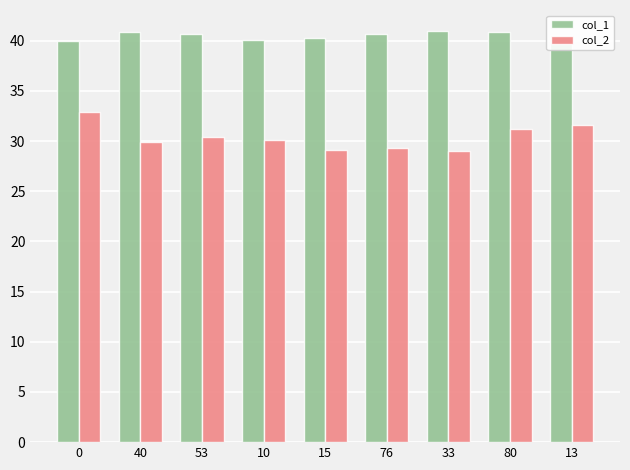

What is the difference between the highest and lowest values at 13?

9.0